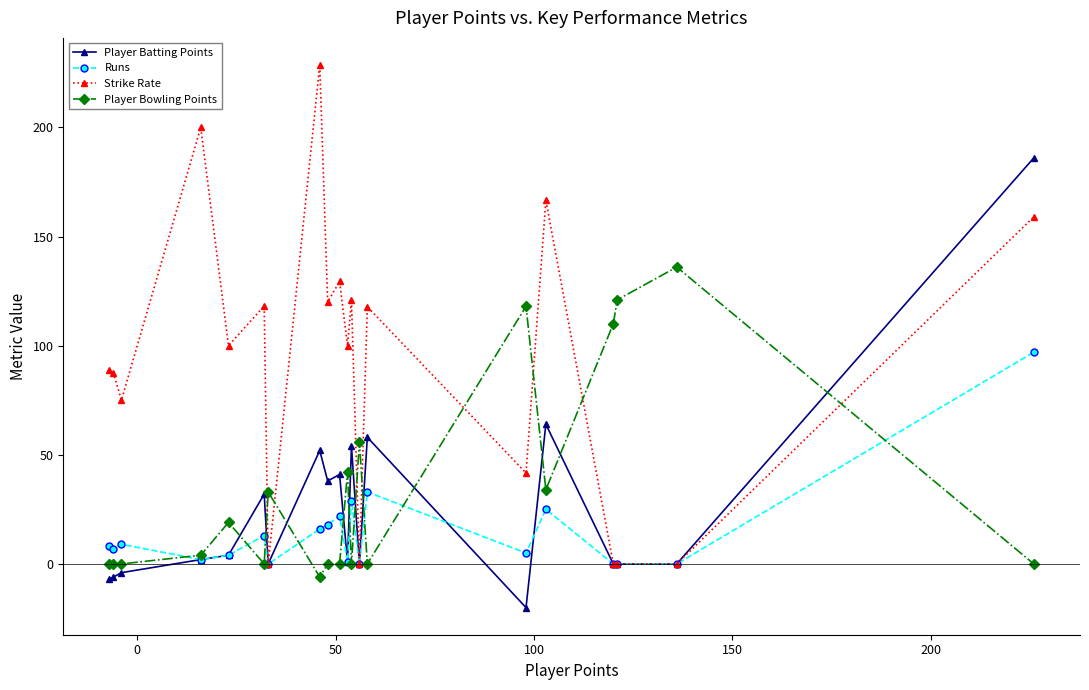

After their last crossing, which series has the higher values: Strike Rate or Player Bowling Points?

Strike Rate